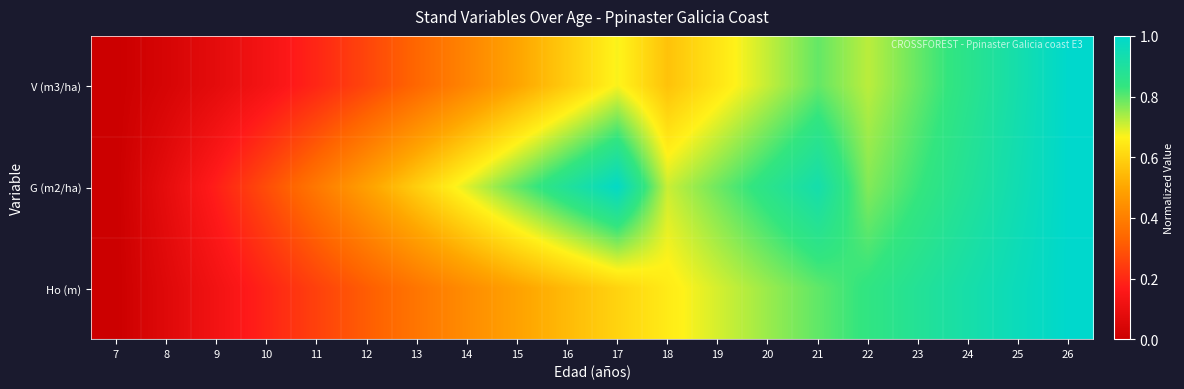

Reading left to right, list all the values displayed in this chart.

V (m3/ha): 7=0.0	8=0.0	9=0.1	10=0.1	11=0.2	12=0.3	13=0.3	14=0.4	15=0.5	16=0.6	17=0.7	18=0.6	19=0.6	20=0.7	21=0.8	22=0.7	23=0.8	24=0.9	25=0.9	26=1.0
G (m2/ha): 7=0.0	8=0.1	9=0.2	10=0.3	11=0.4	12=0.5	13=0.6	14=0.7	15=0.8	16=0.9	17=1.0	18=0.7	19=0.8	20=0.9	21=0.9	22=0.8	23=0.8	24=0.9	25=0.9	26=1.0
Ho (m): 7=0.0	8=0.1	9=0.1	10=0.2	11=0.3	12=0.3	13=0.4	14=0.4	15=0.5	16=0.5	17=0.6	18=0.7	19=0.7	20=0.7	21=0.8	22=0.8	23=0.9	24=0.9	25=1.0	26=1.0